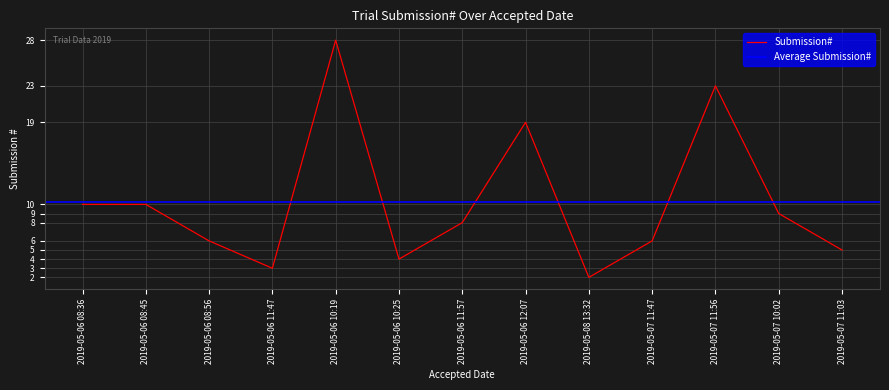

Reading left to right, transcribe all the data shown in this chart.

10	10	6	3	28	4	8	19	2	6	23	9	5